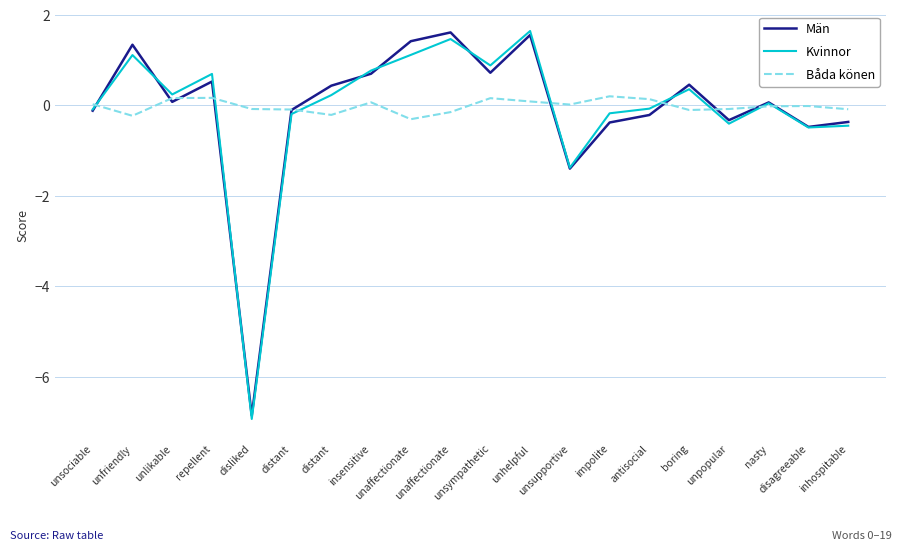

Between repellent and unsupportive, which is larger?

repellent